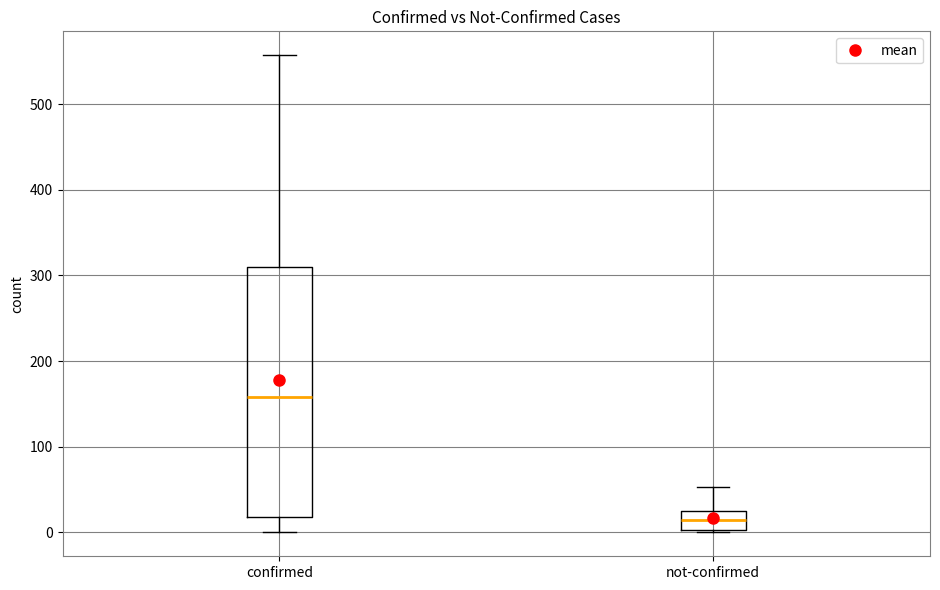

Which box's median line is the lowest?

not-confirmed